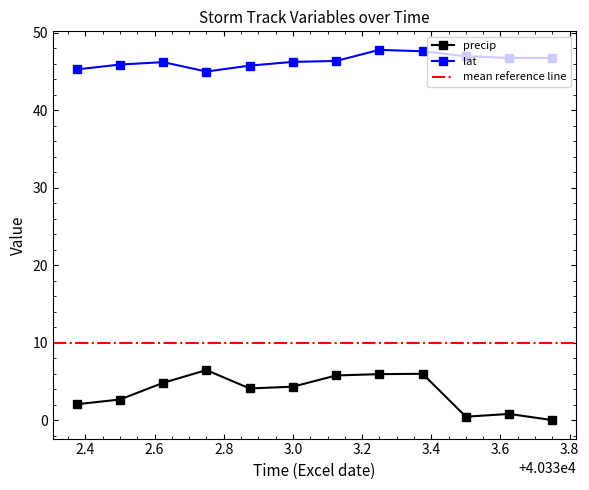

How many interior local valleys does the lat series have?

1